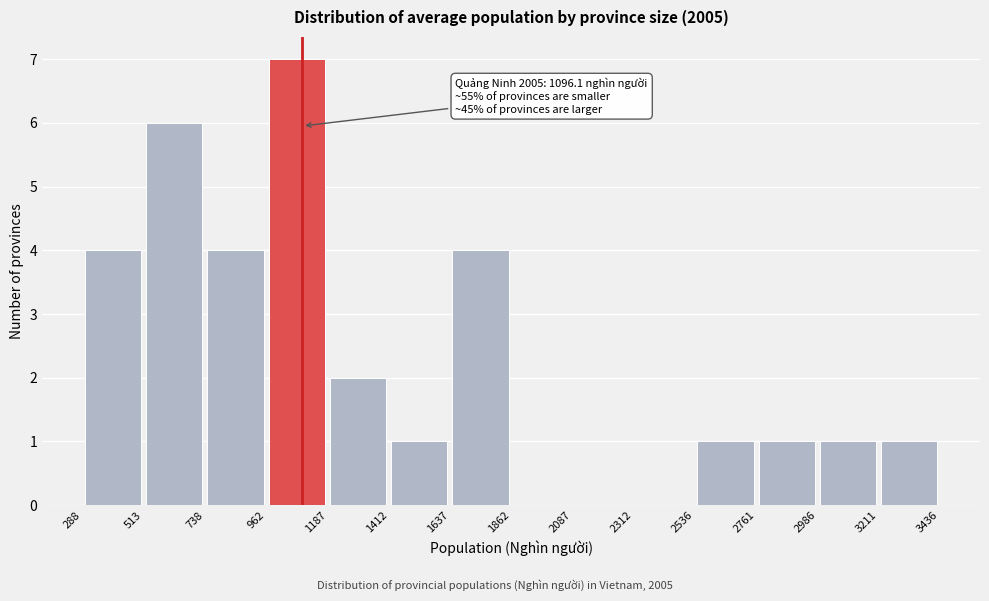

Over which range of the x-axis is the bar tallest?

962 to 1187